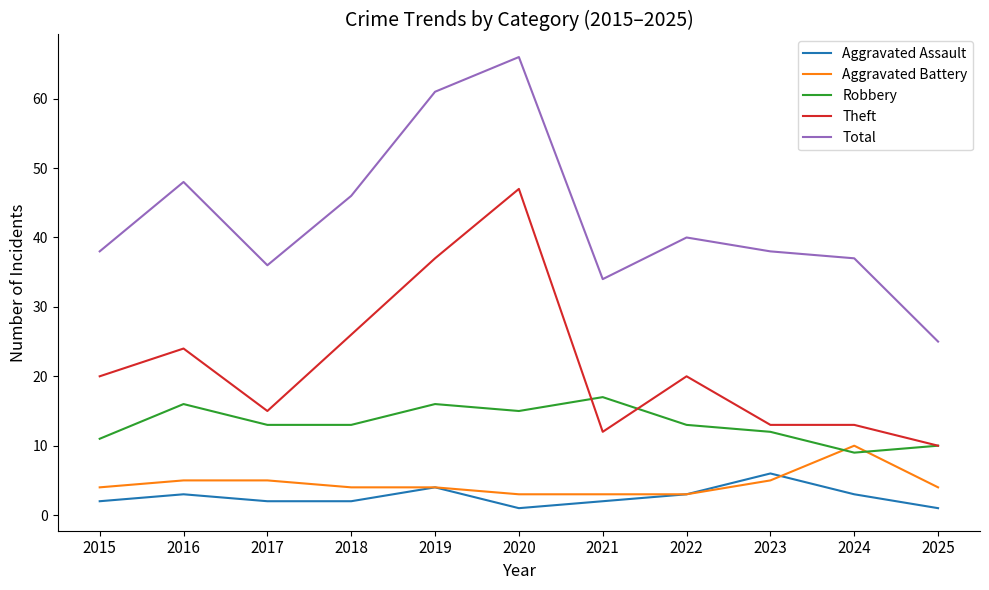

Which series has the widest spread of values?

Total